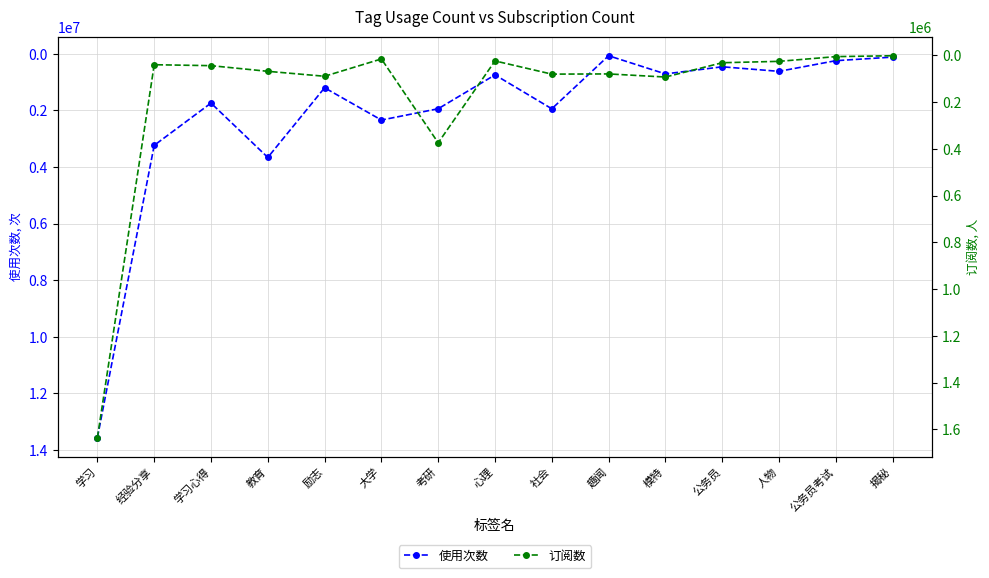

Is it true that 使用次数 equals 122620 at 公务员?

False